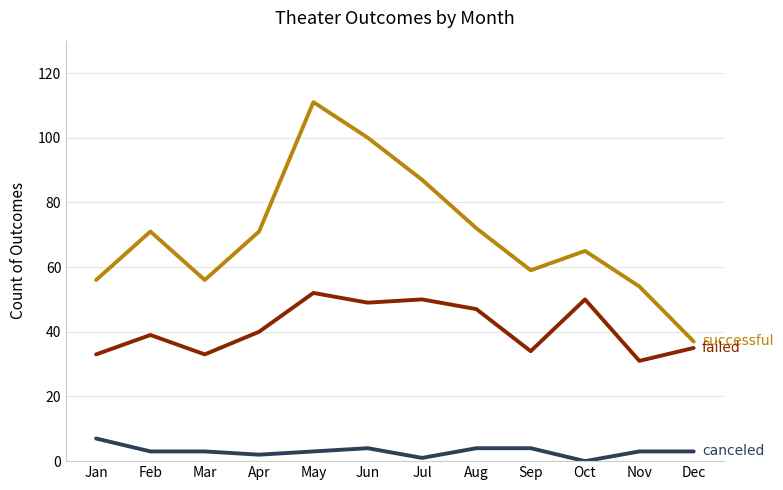

What is the total value across all series at Sep?

97